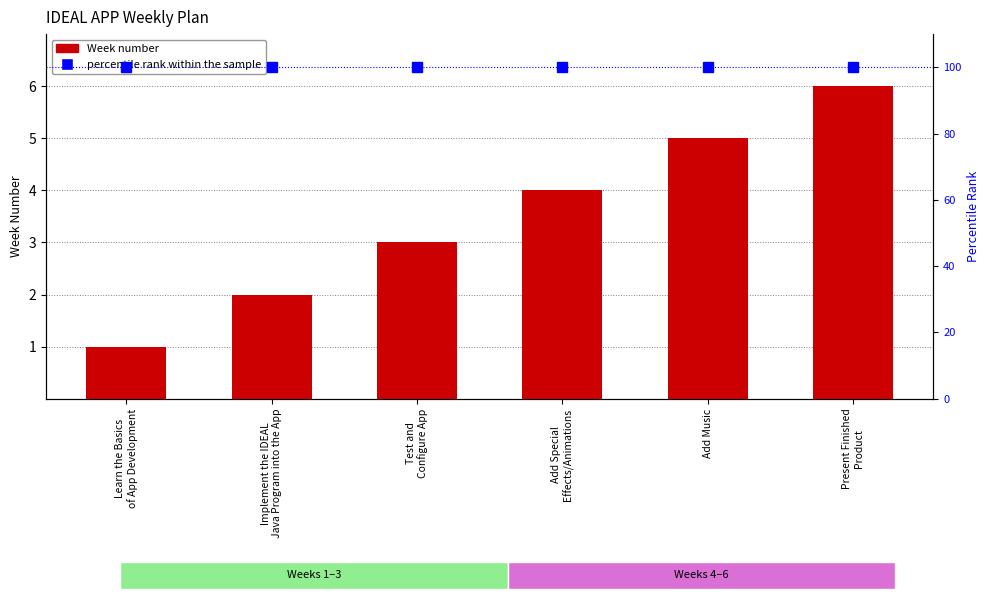

Reading left to right, transcribe all the data shown in this chart.

Week: 1	2	3	4	5	6
percentile rank within the sample: 100	100	100	100	100	100